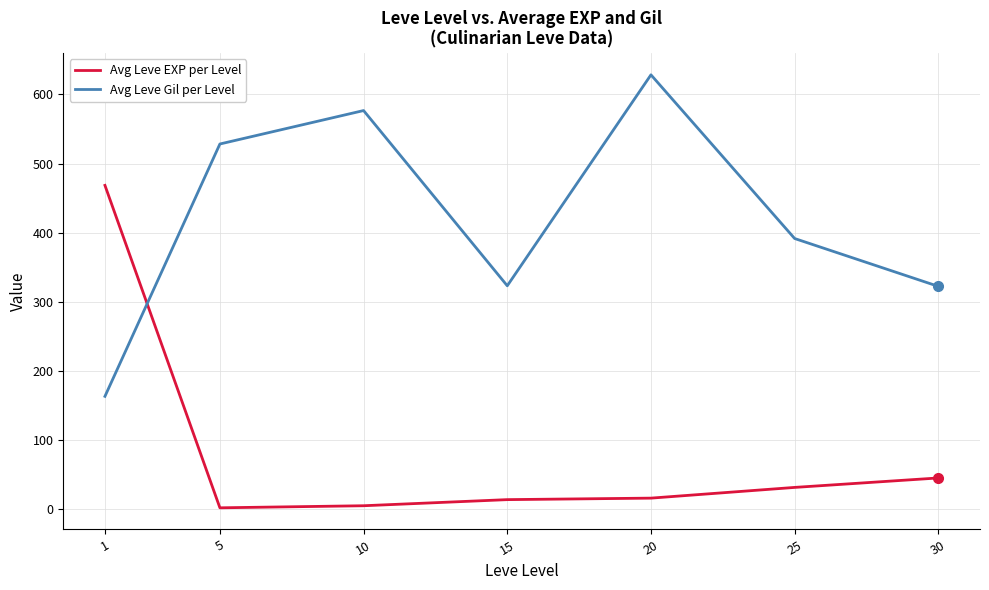

How many values in the Avg Leve Gil per Level series are below 391?

3